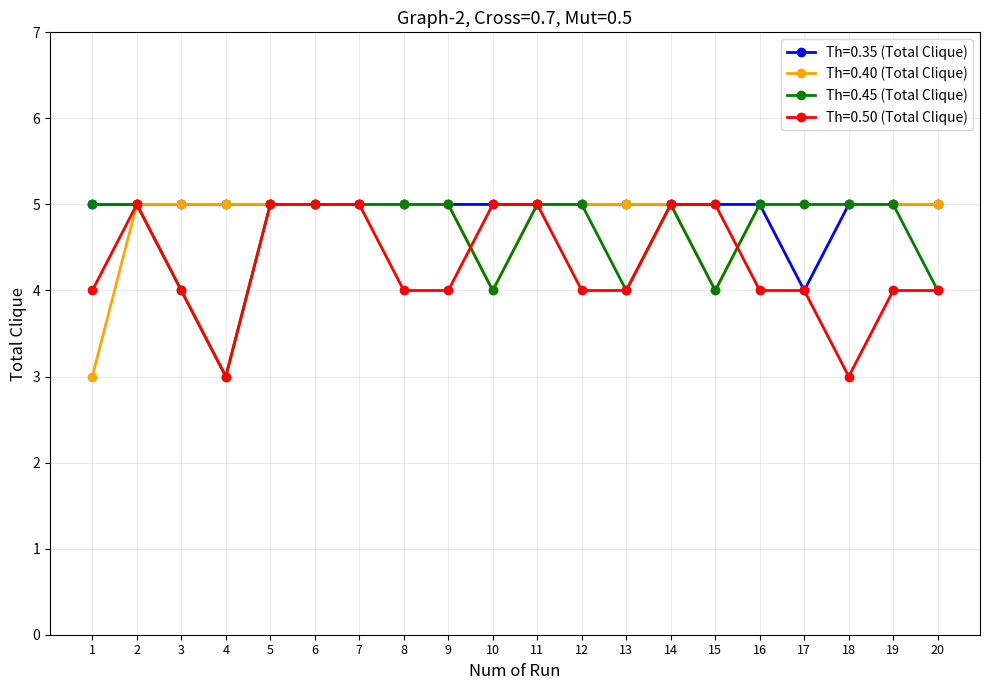

Which series has the largest total across all categories?

Th=0.35 (Total Clique)